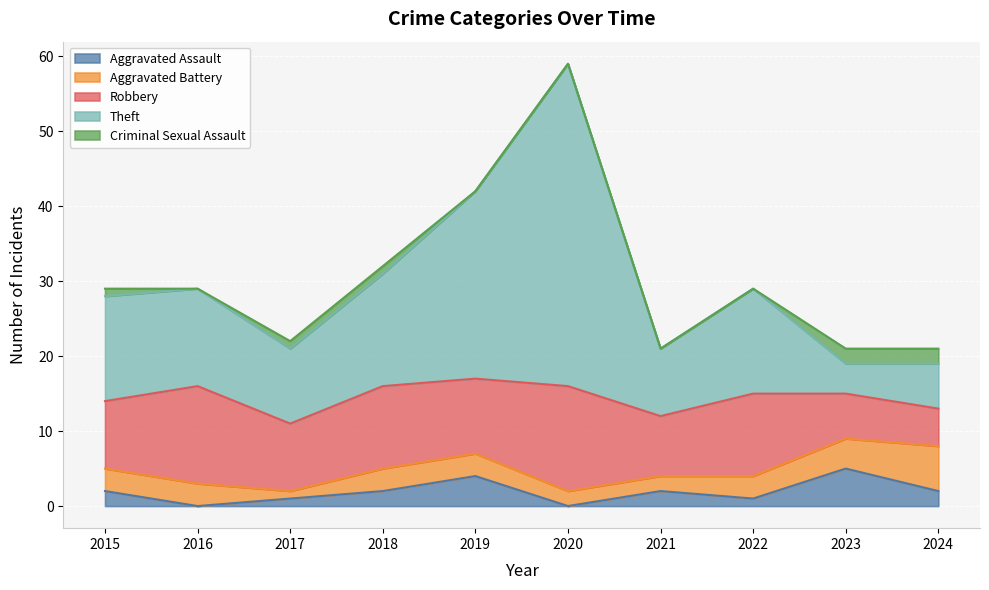

Where is Aggravated Assault nearest to the value 2?

2015